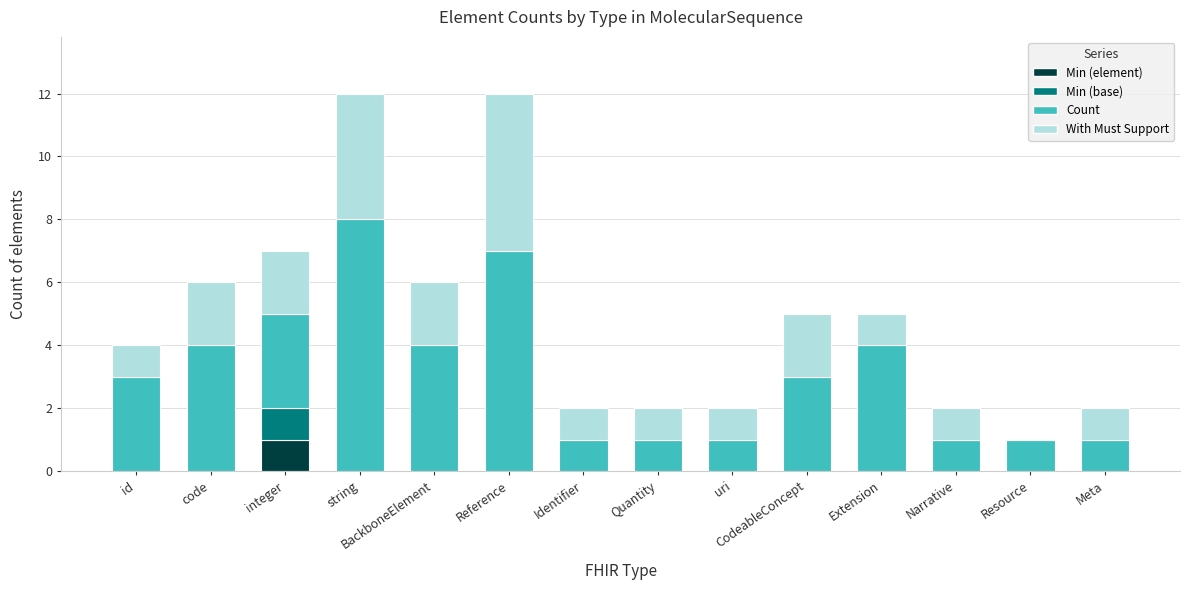

Are the bars grouped side by side (vs. stacked)?

No